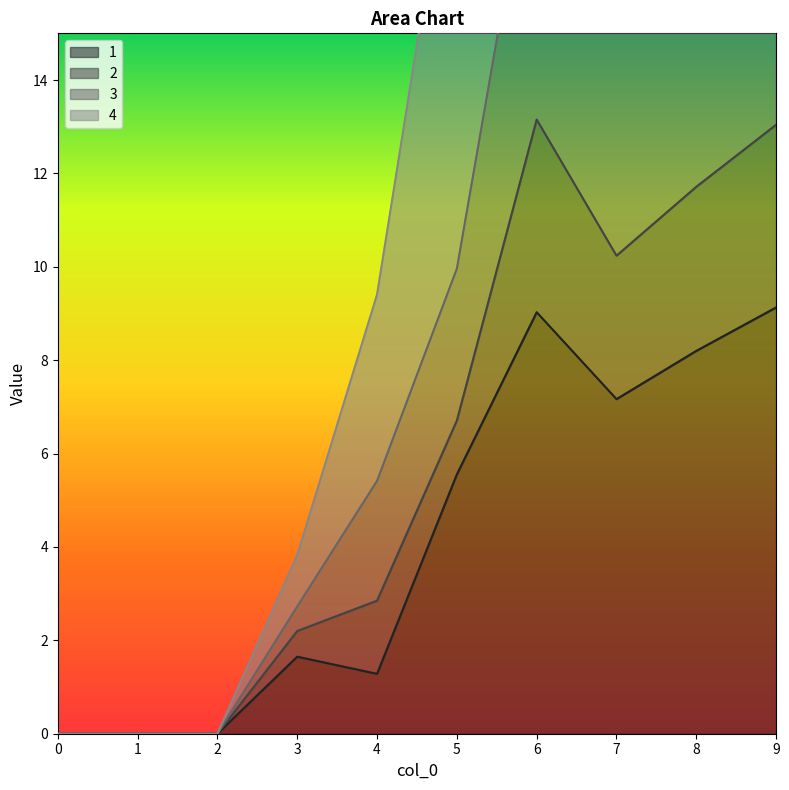

Where does the 1 series first go above 5?

5